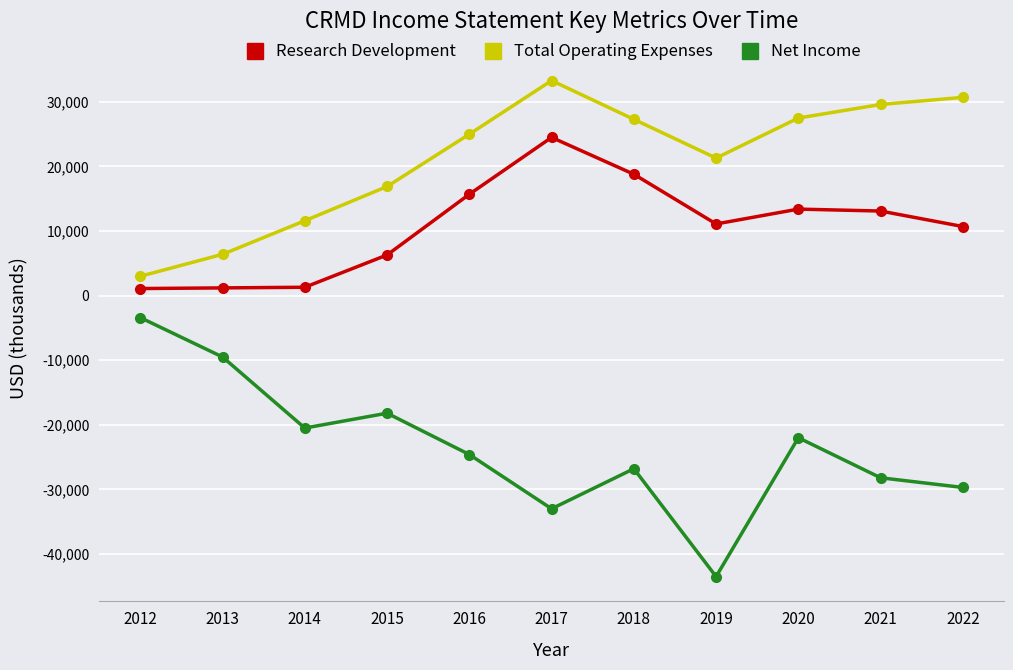

Read the Total Operating Expenses value at 2022, to the nearest 10.

30700